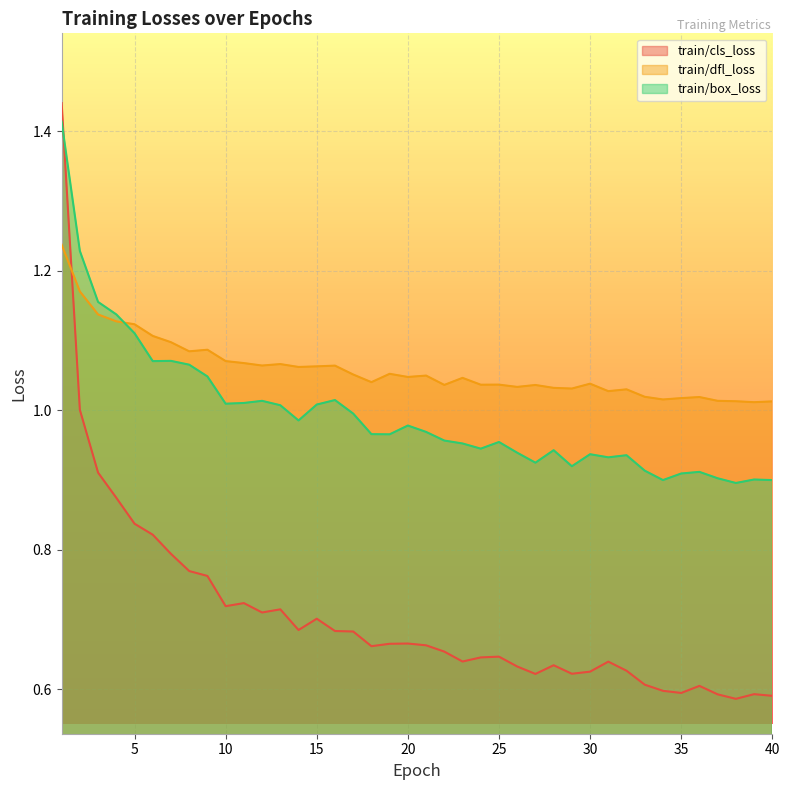

What is the maximum value shown in the chart?

1.4